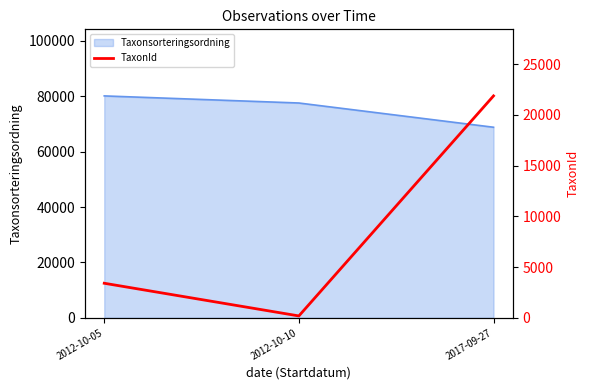

Where is the data nearest to the value 11021?

2012-10-05